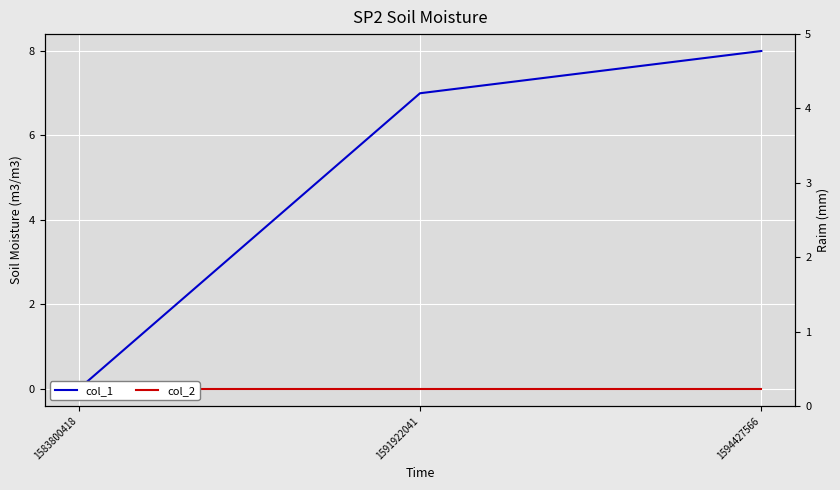

How many lines are shown in the chart?

2